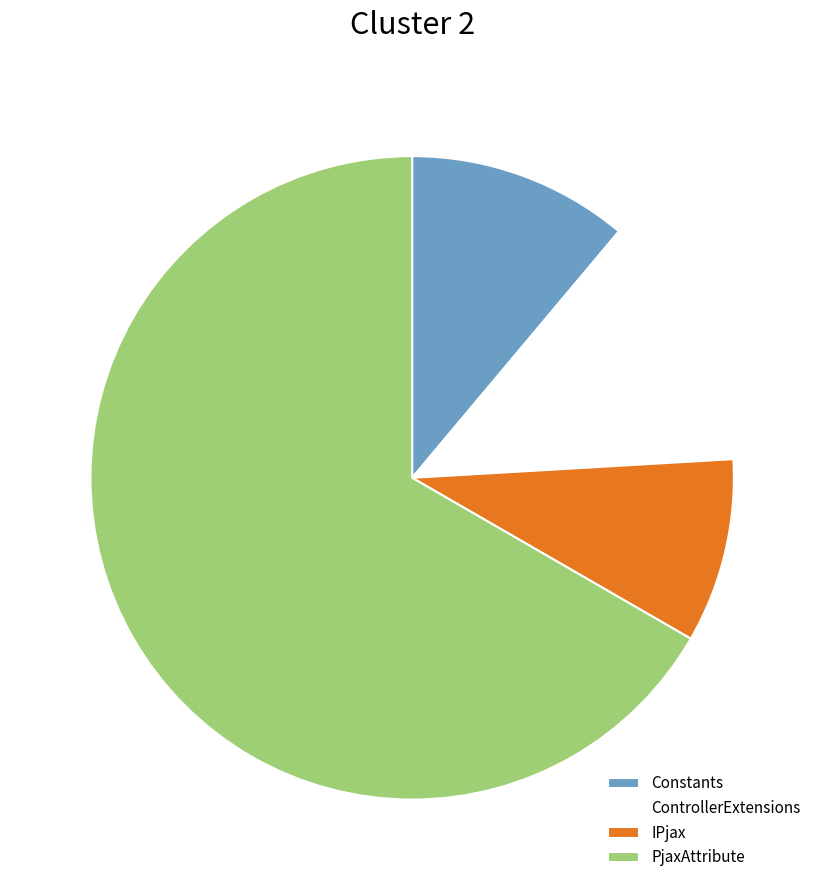

What is the smallest slice in the pie chart?

IPjax